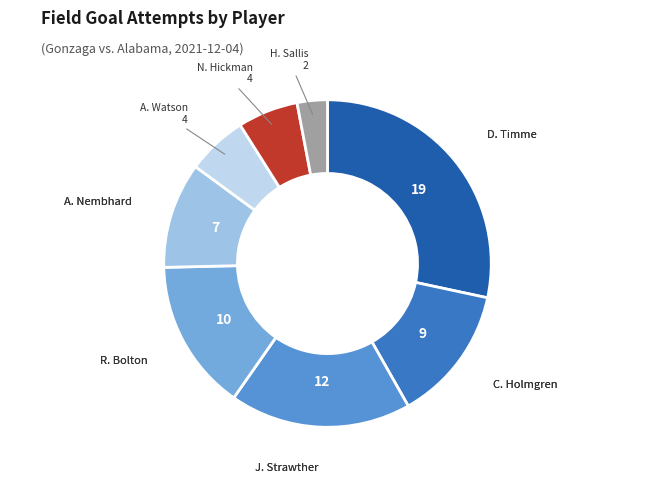

How many slices are in this pie chart?

8